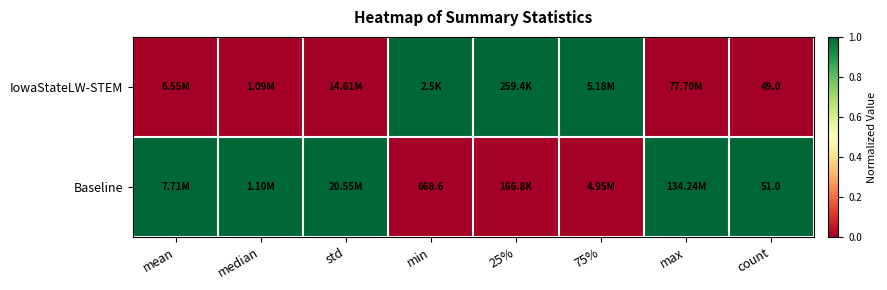

How many data points does each series have?

8